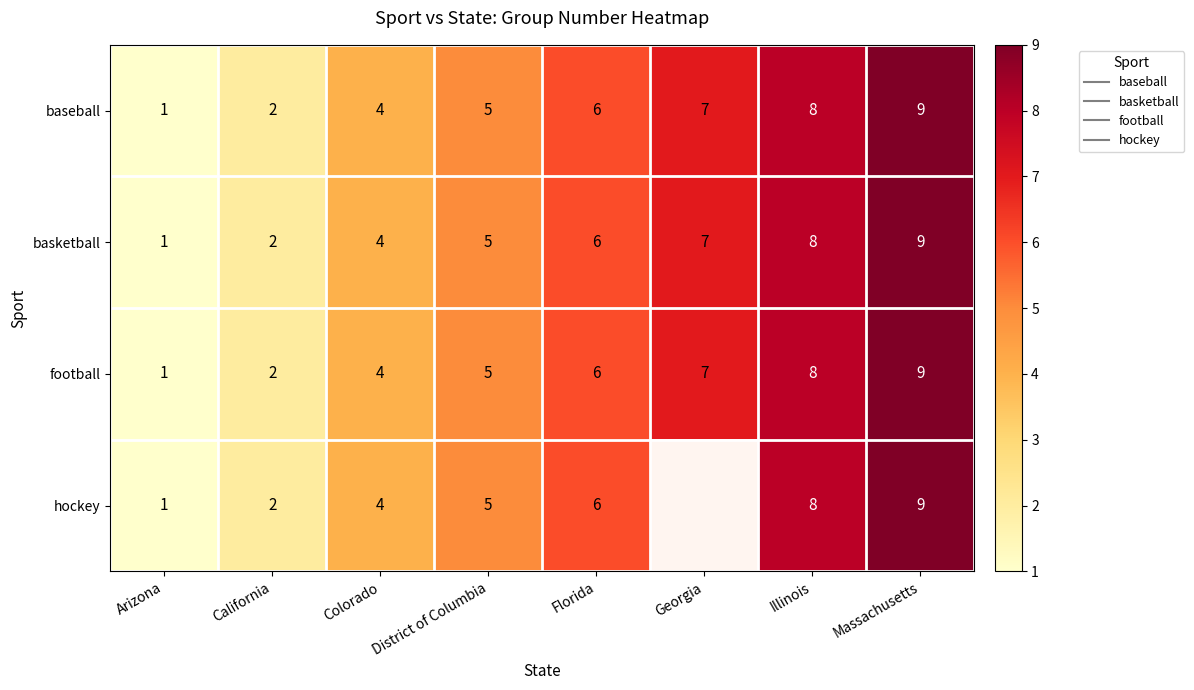

Is it true that hockey equals 9.0 at Massachusetts?

True